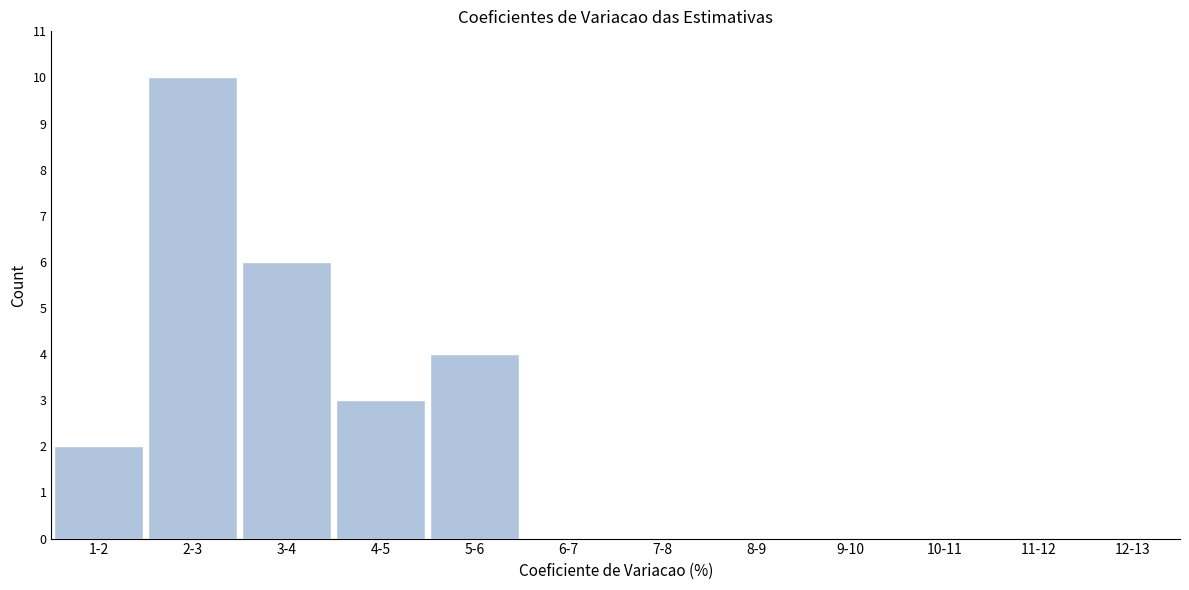

Reading left to right, extract all data points from this chart.

1-2=2	2-3=10	3-4=6	4-5=3	5-6=4	6-7=0	7-8=0	8-9=0	9-10=0	10-11=0	11-12=0	12-13=0